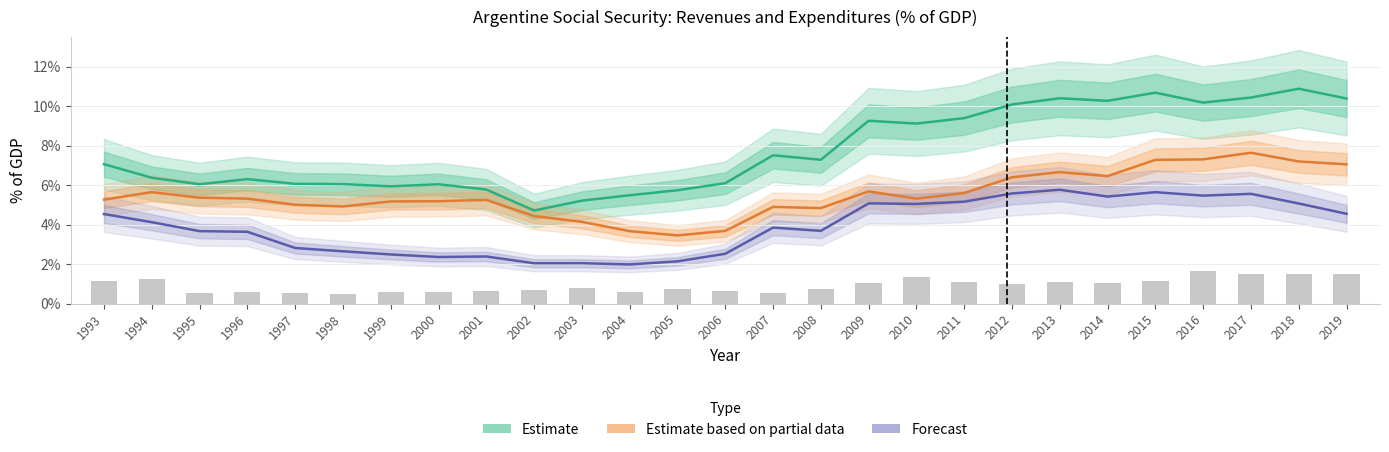

Between 2011 and 2006, which is larger?

2011